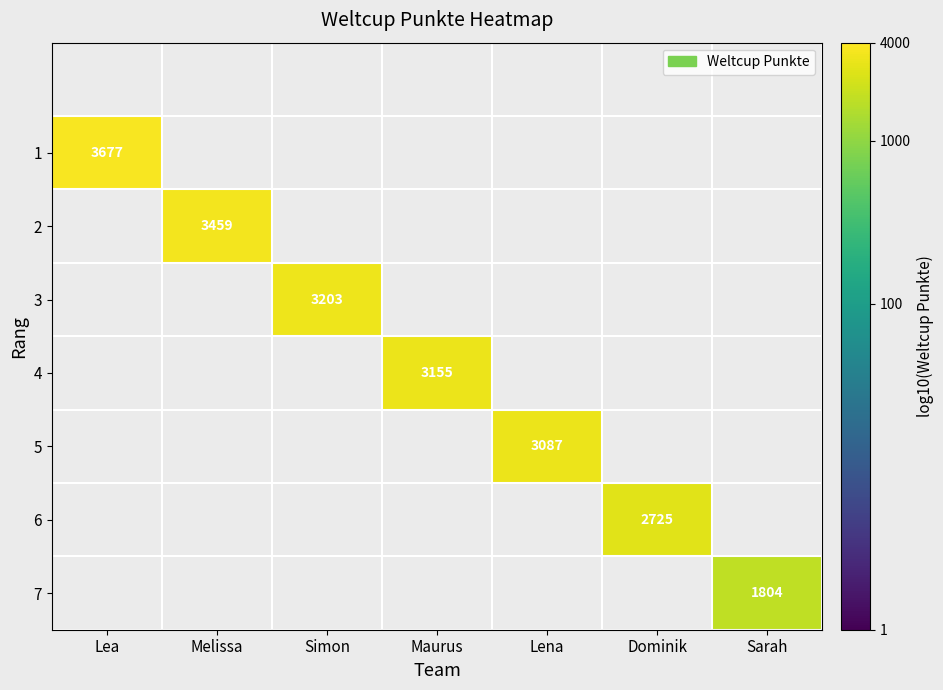

At which label does 6 reach its minimum?

Lea